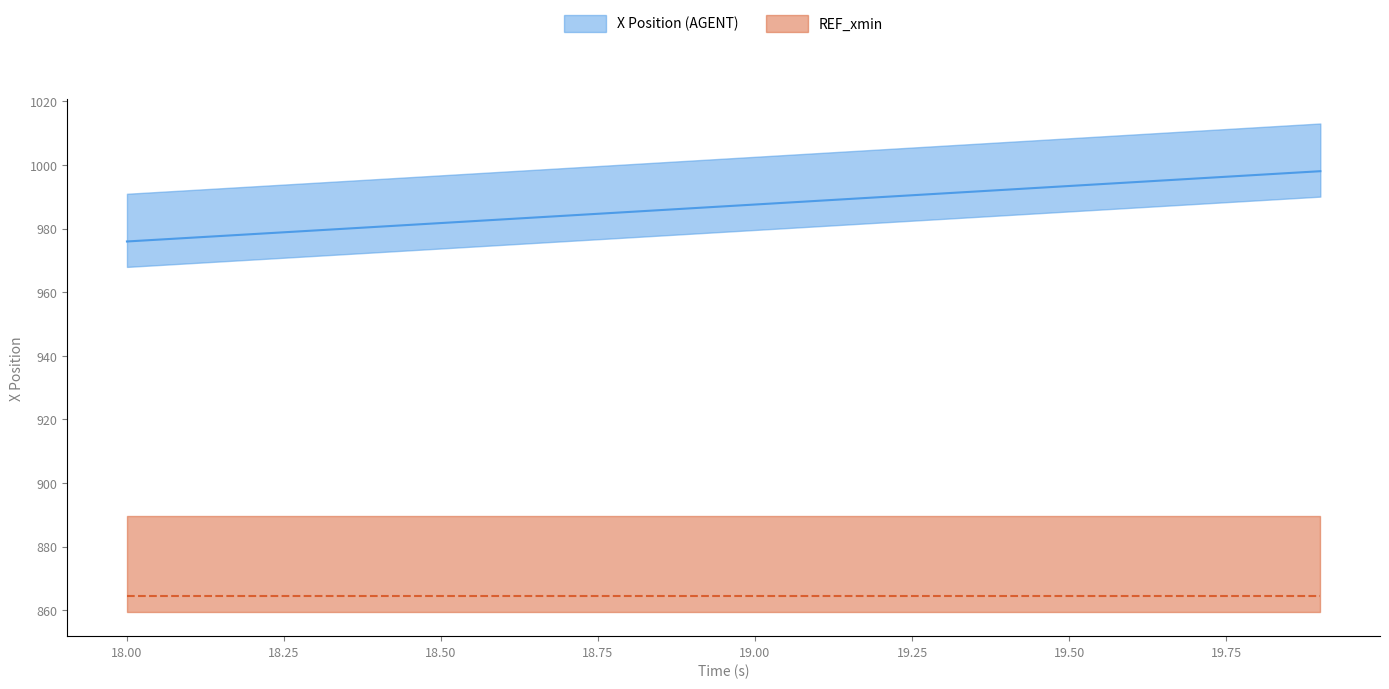

What is the sum of all values?

19740.4